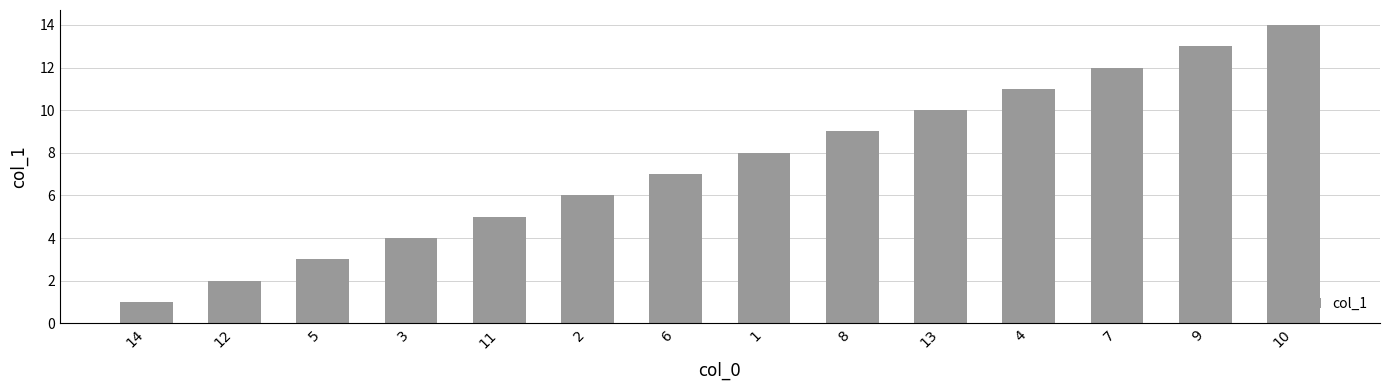

What is the greatest value displayed?

14